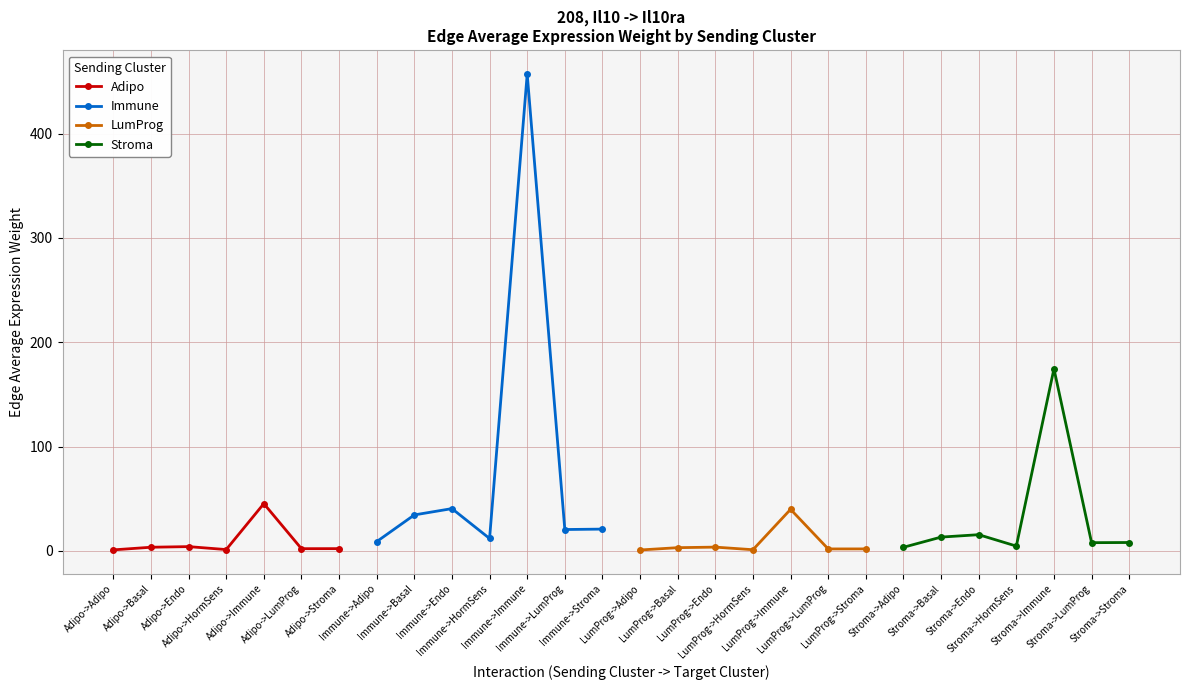

What is the value of the LumProg point at the 6th from the left?

1.8